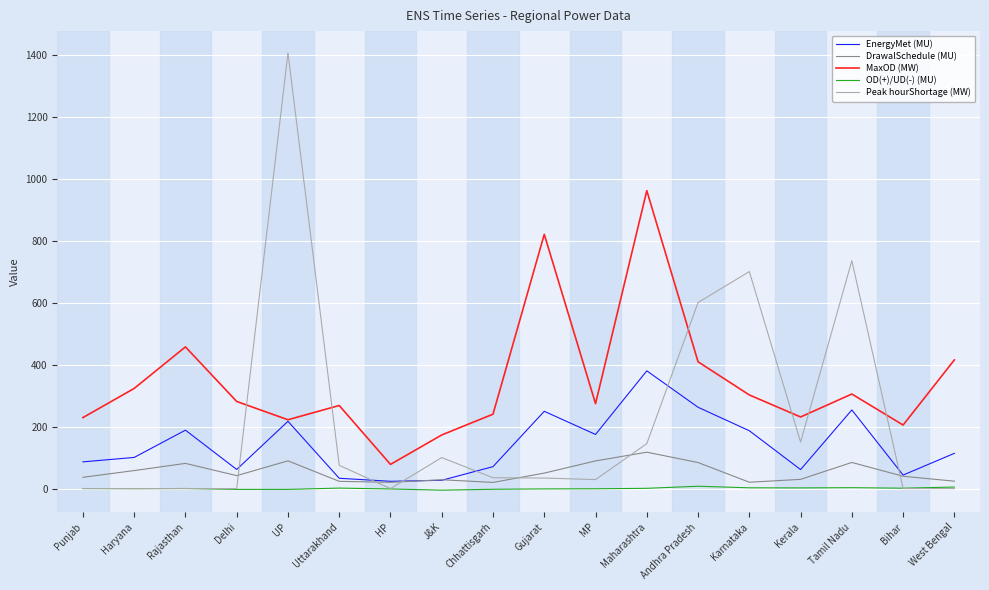

True or false: EnergyMet (MU) and OD(+)/UD(-) (MU) intersect in this chart.

False